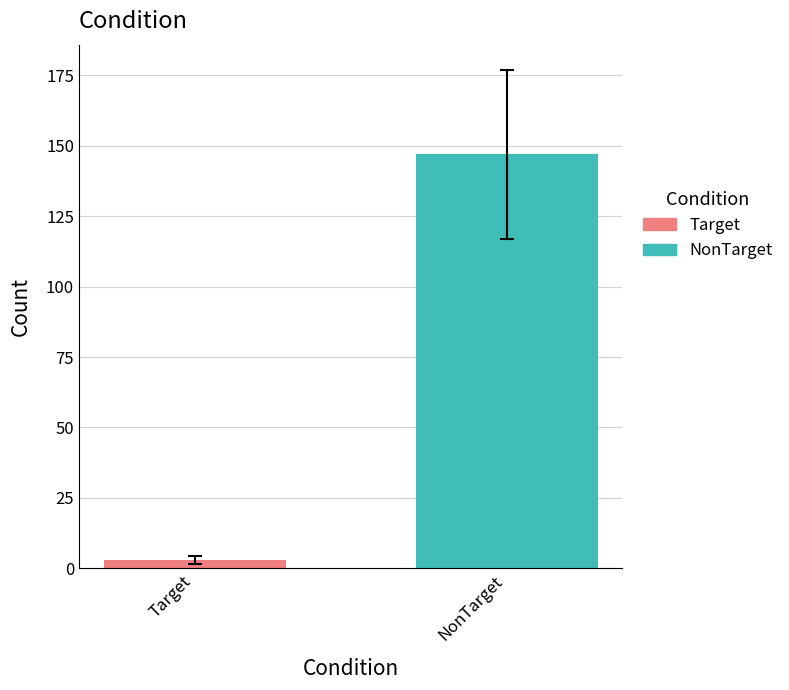

Rank the series by their average value, from lowest to highest.

Target, NonTarget